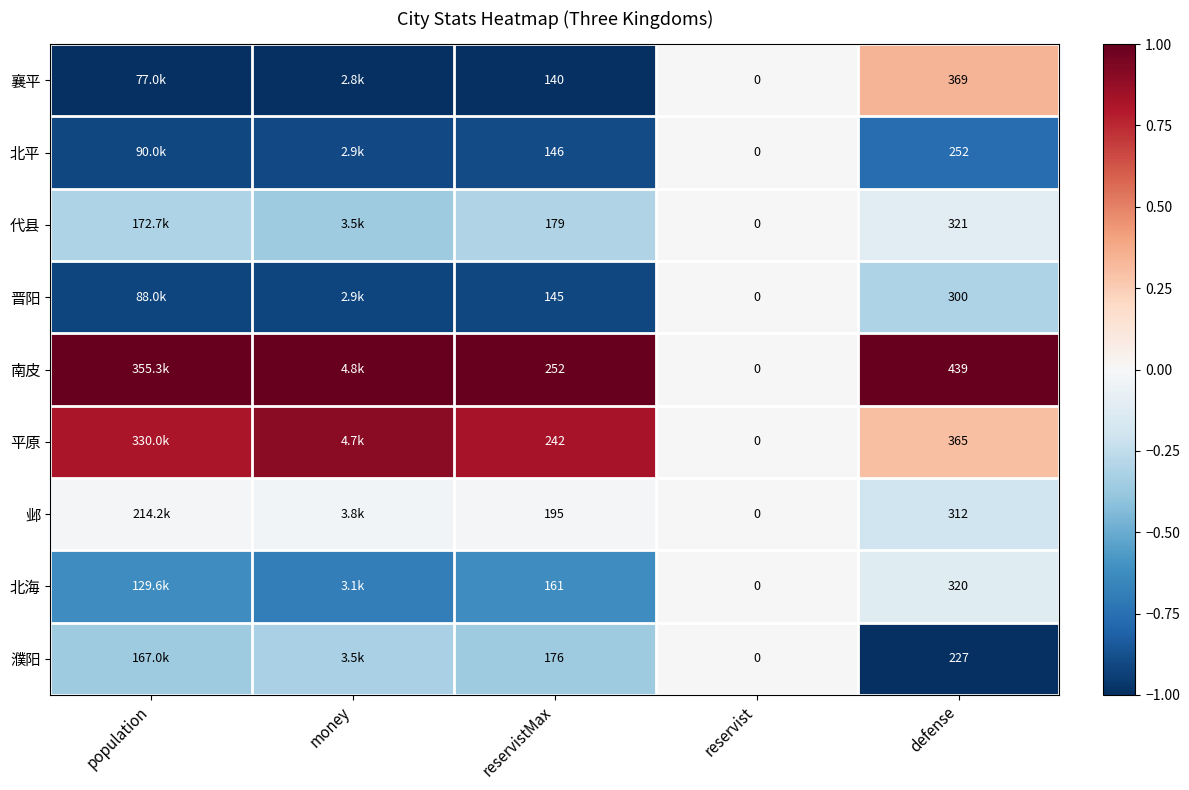

Is the value of 濮阳 at reservistMax greater than the value of 北海 at reservistMax?

Yes